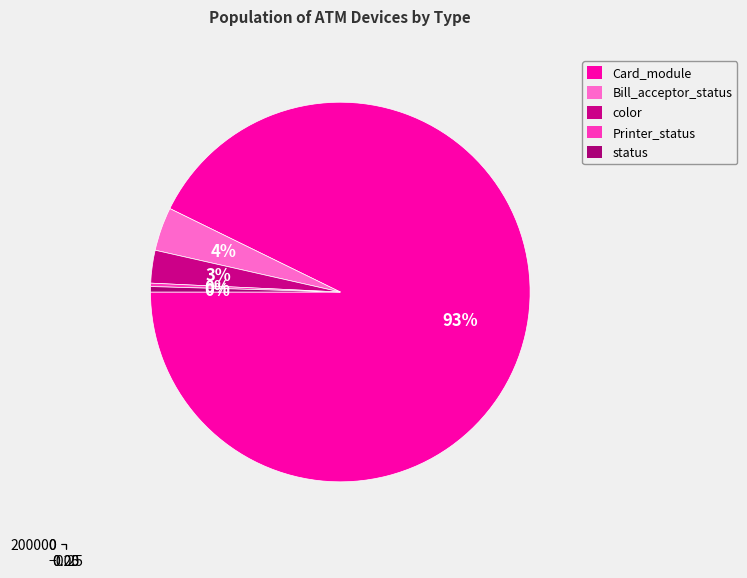

Which category accounts for the majority?

Card_module